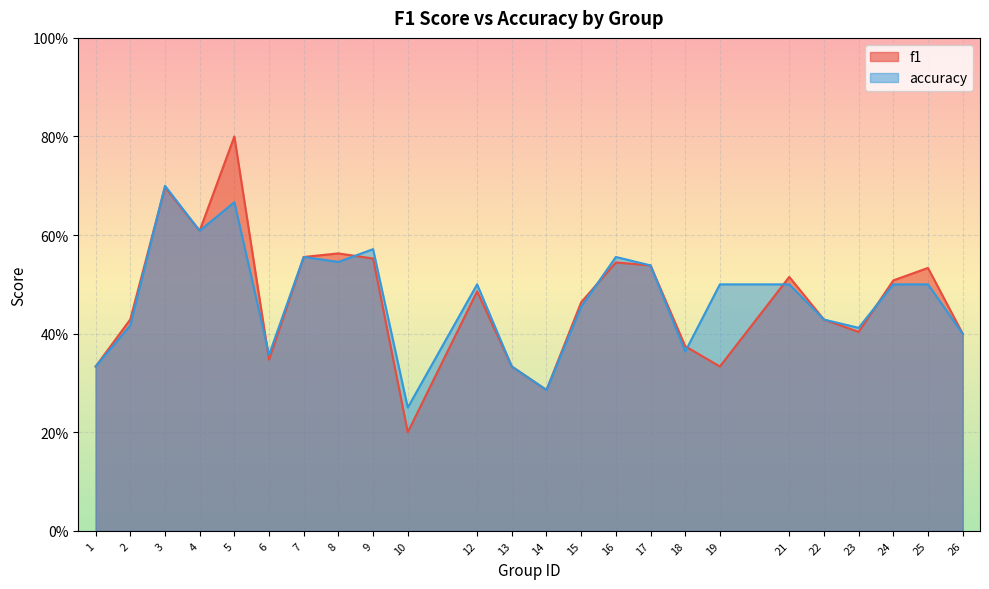

At which category is the sum across all series the highest?

5